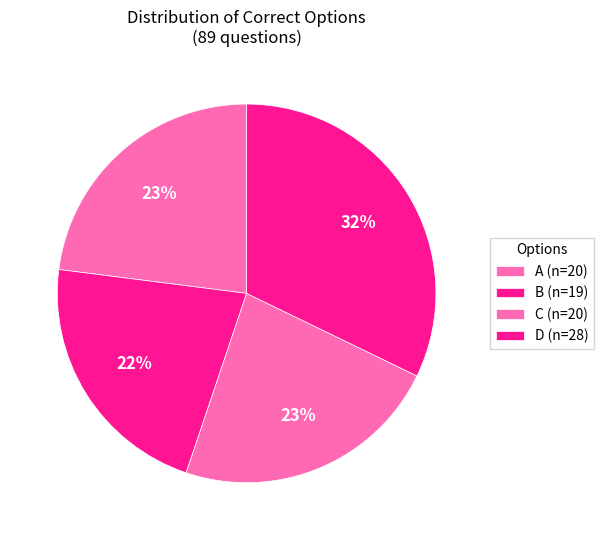

Combined, do D and B account for over 50%?

Yes